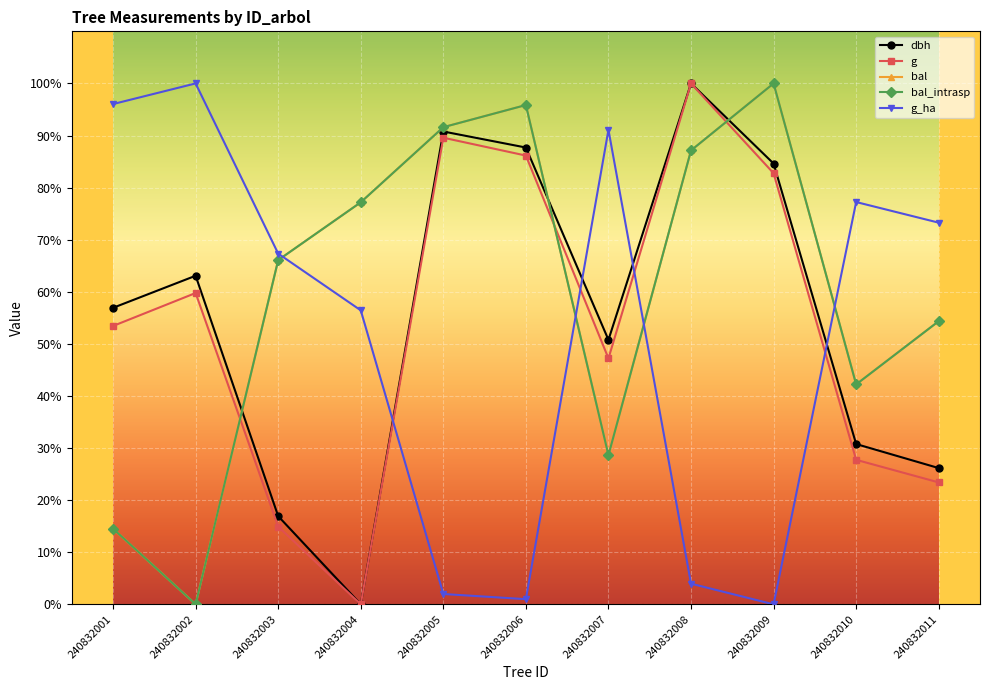

How many interior local peaks does the bal series have?

2